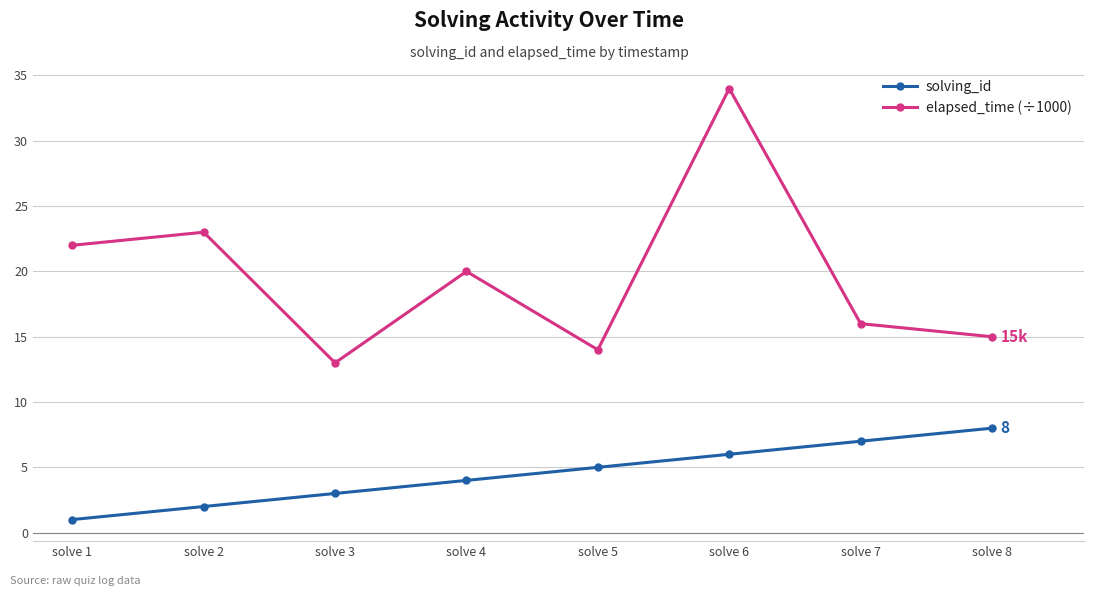

Does the chart have visible grid lines?

Yes